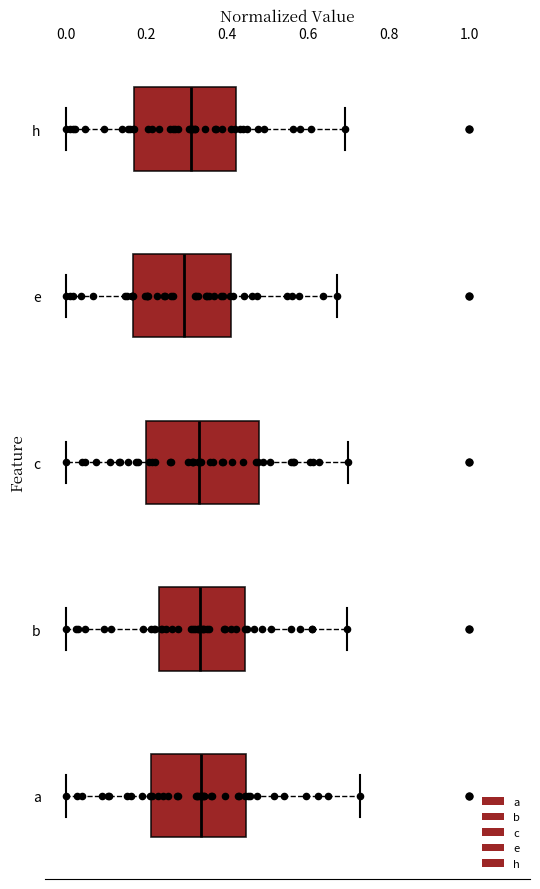

Reading bottom to top, read every box against the x-axis: the position of its median line, the range the box covers, and the ends of its whiskers. The values are not printed on the chart, so give them approximately, as read against the axis.

a: median 0.34, box 0.22 to 0.44, whiskers 0.00 to 0.72
b: median 0.34, box 0.24 to 0.44, whiskers 0.00 to 0.70
c: median 0.34, box 0.20 to 0.48, whiskers 0.00 to 0.70
e: median 0.30, box 0.16 to 0.40, whiskers 0.00 to 0.68
h: median 0.32, box 0.16 to 0.42, whiskers 0.00 to 0.70